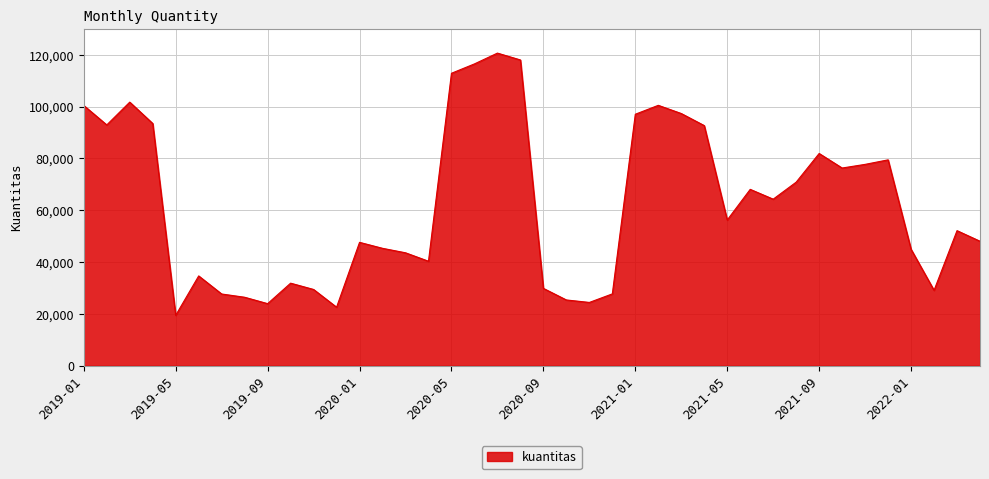

What is the difference between the maximum and minimum values?

101232